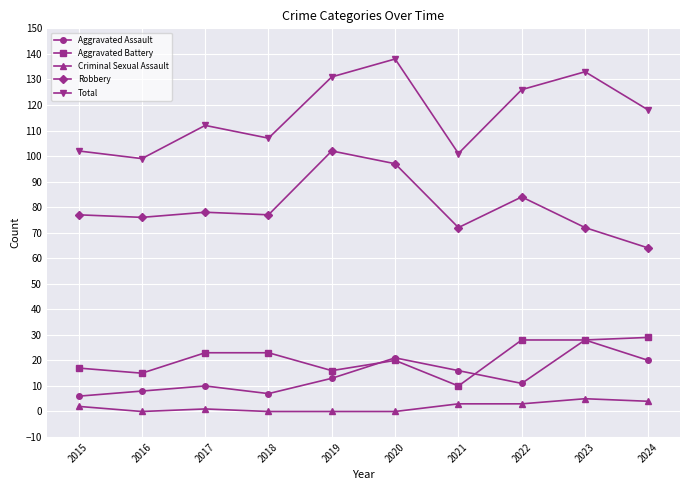

True or false: Aggravated Battery and Total cross at least once.

False